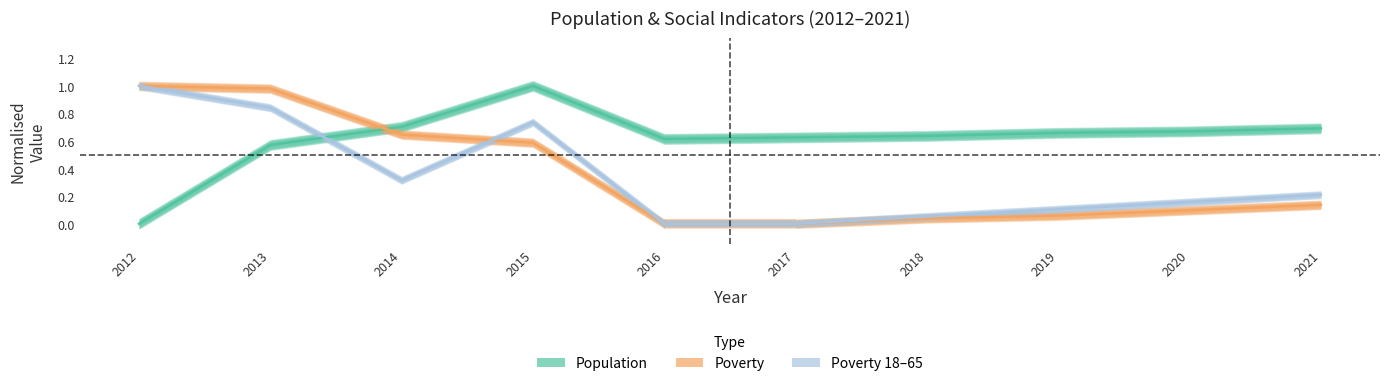

What is the sum of the Poverty 18–65 values at 2017 and 2019?

0.1